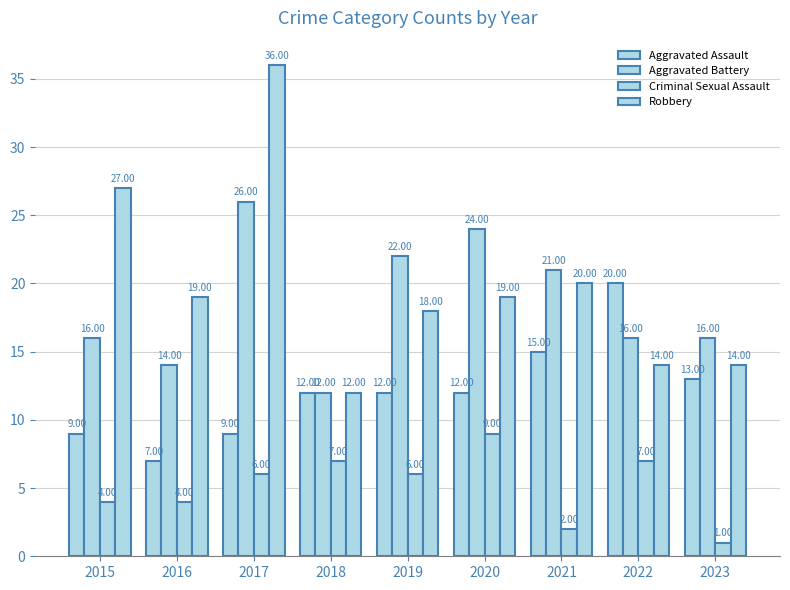

Does the chart contain stacked bars?

No